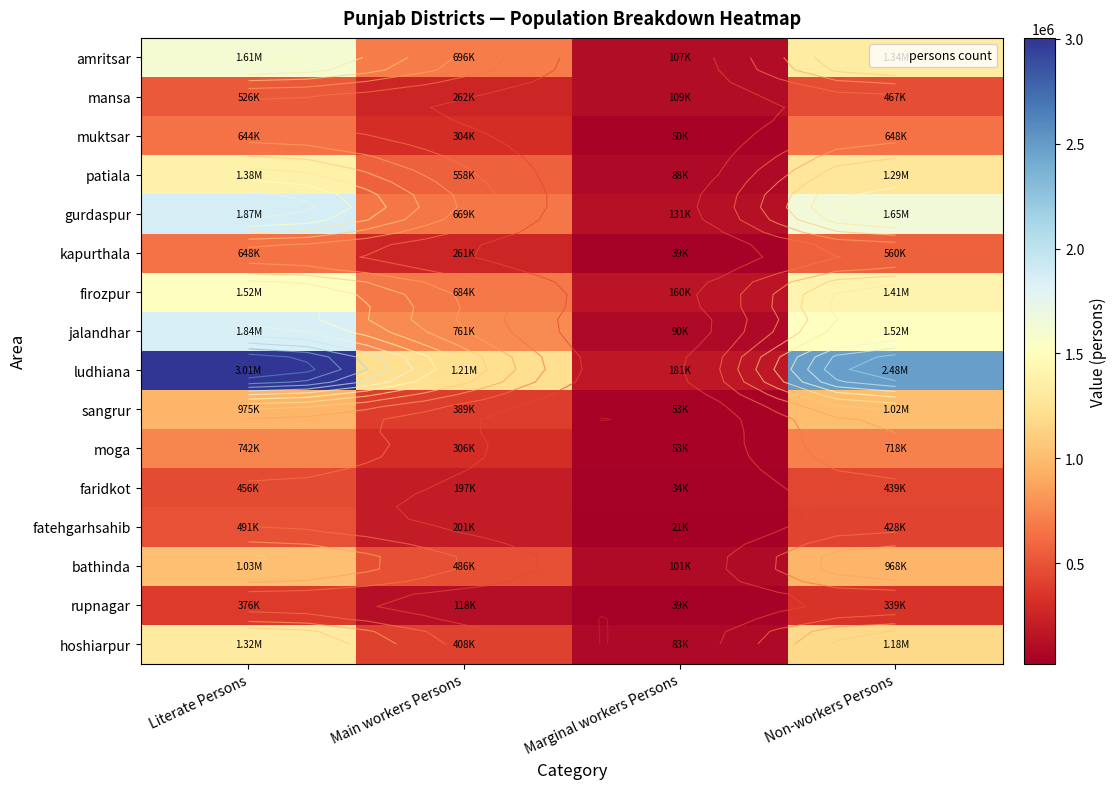

What is the lowest value of the fatehgarhsahib series?

20529